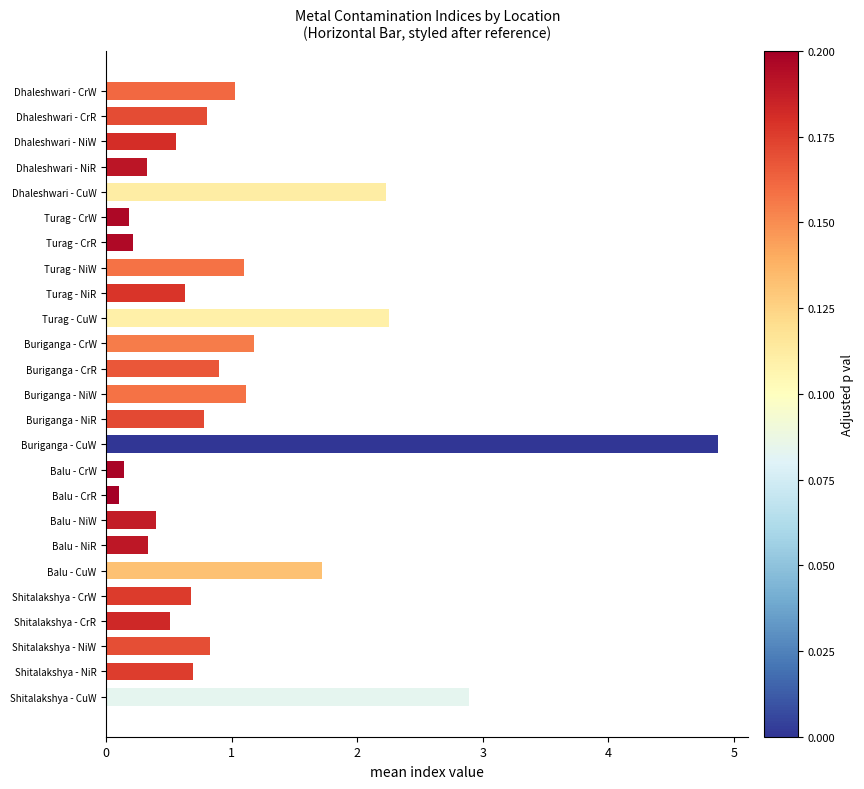

Reading top to bottom, transcribe all the data shown in this chart.

Dhaleshwari - CrW=1.0	Dhaleshwari - CrR=0.8	Dhaleshwari - NiW=0.6	Dhaleshwari - NiR=0.3	Dhaleshwari - CuW=2.2	Turag - CrW=0.2	Turag - CrR=0.2	Turag - NiW=1.1	Turag - NiR=0.6	Turag - CuW=2.3	Buriganga - CrW=1.2	Buriganga - CrR=0.9	Buriganga - NiW=1.1	Buriganga - NiR=0.8	Buriganga - CuW=4.9	Balu - CrW=0.1	Balu - CrR=0.1	Balu - NiW=0.4	Balu - NiR=0.3	Balu - CuW=1.7	Shitalakshya - CrW=0.7	Shitalakshya - CrR=0.5	Shitalakshya - NiW=0.8	Shitalakshya - NiR=0.7	Shitalakshya - CuW=2.9